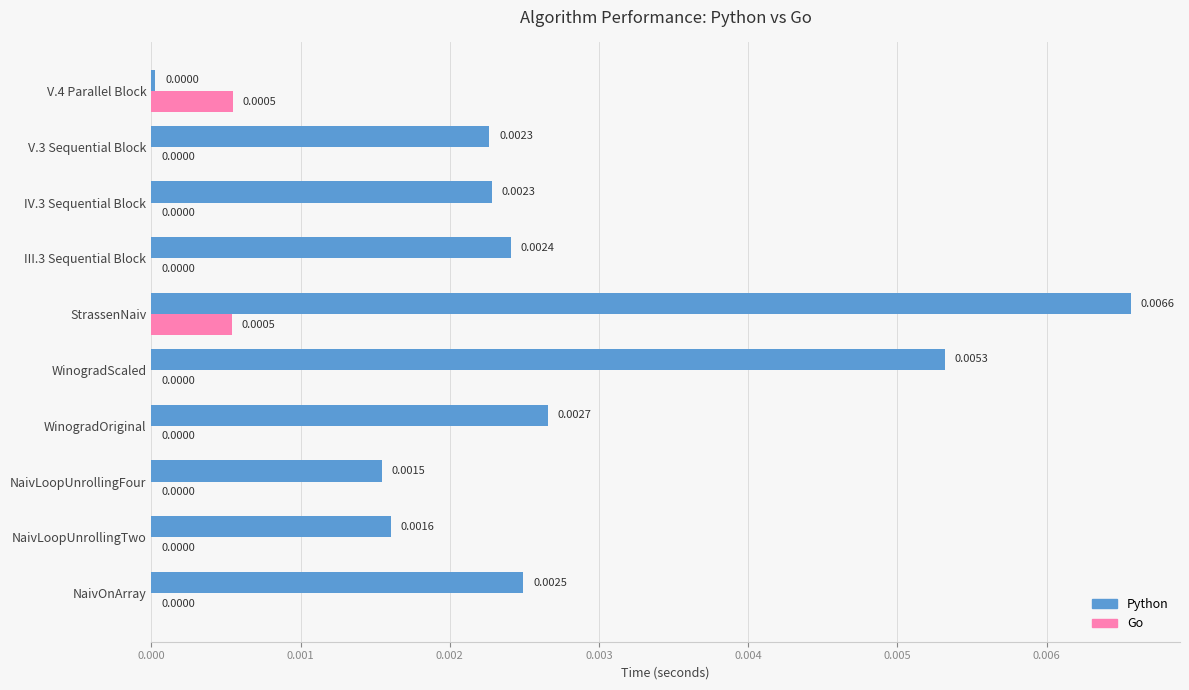

Which series has the largest total across all categories?

Python